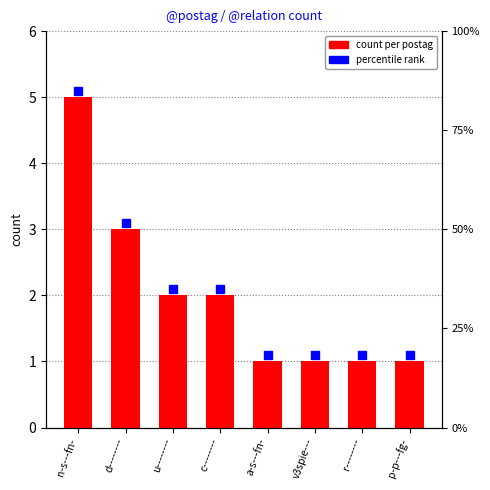

How many values are below 2?

4